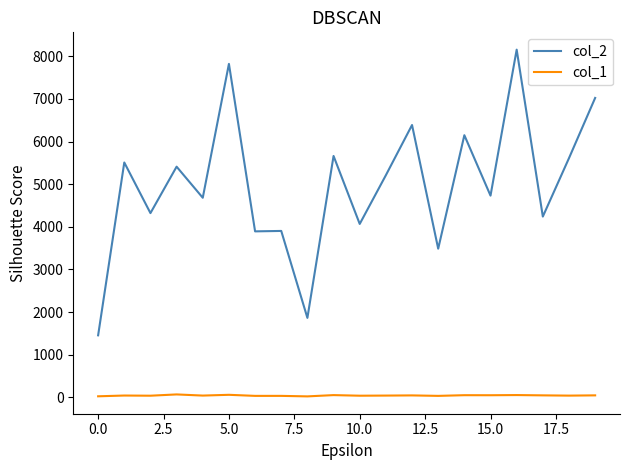

True or false: col_2 and col_1 cross at least once.

False